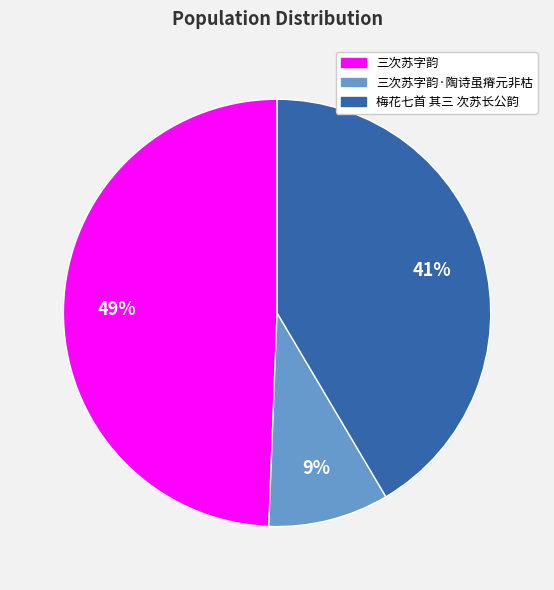

Does 梅花七首 其三 次苏长公韵 represent more than half of the total?

No